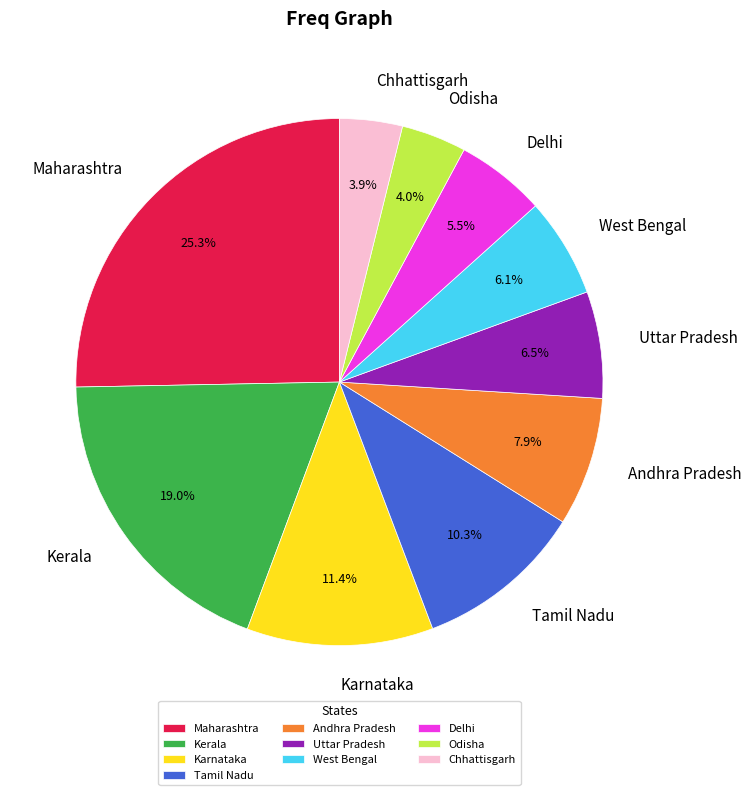

Which category has the biggest portion of the pie?

Maharashtra